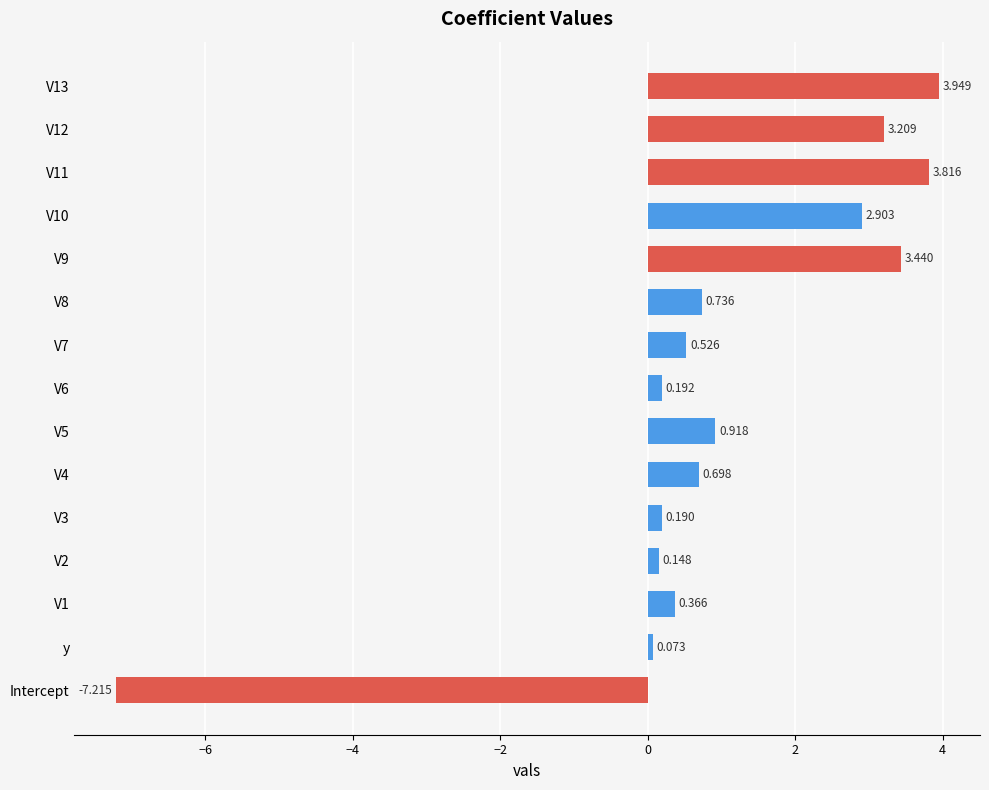

Which label corresponds to the smallest value in the chart?

Intercept